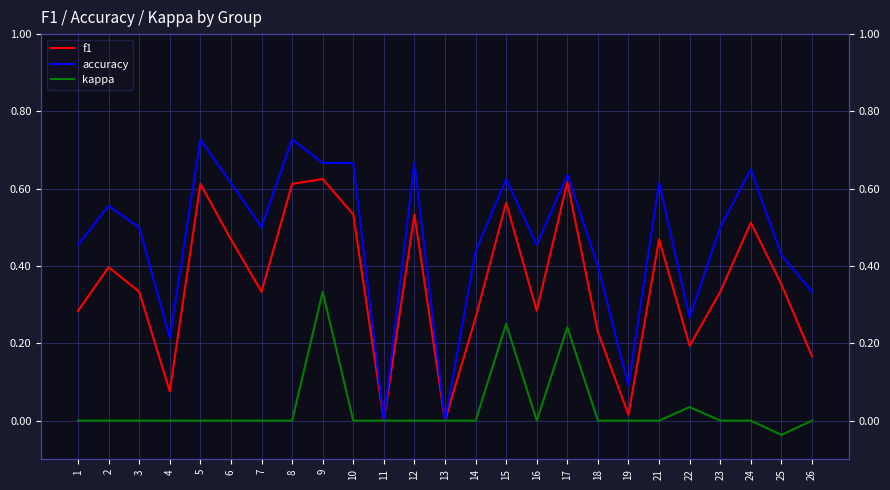

List the series in order of their overall mean, lowest first.

kappa, f1, accuracy